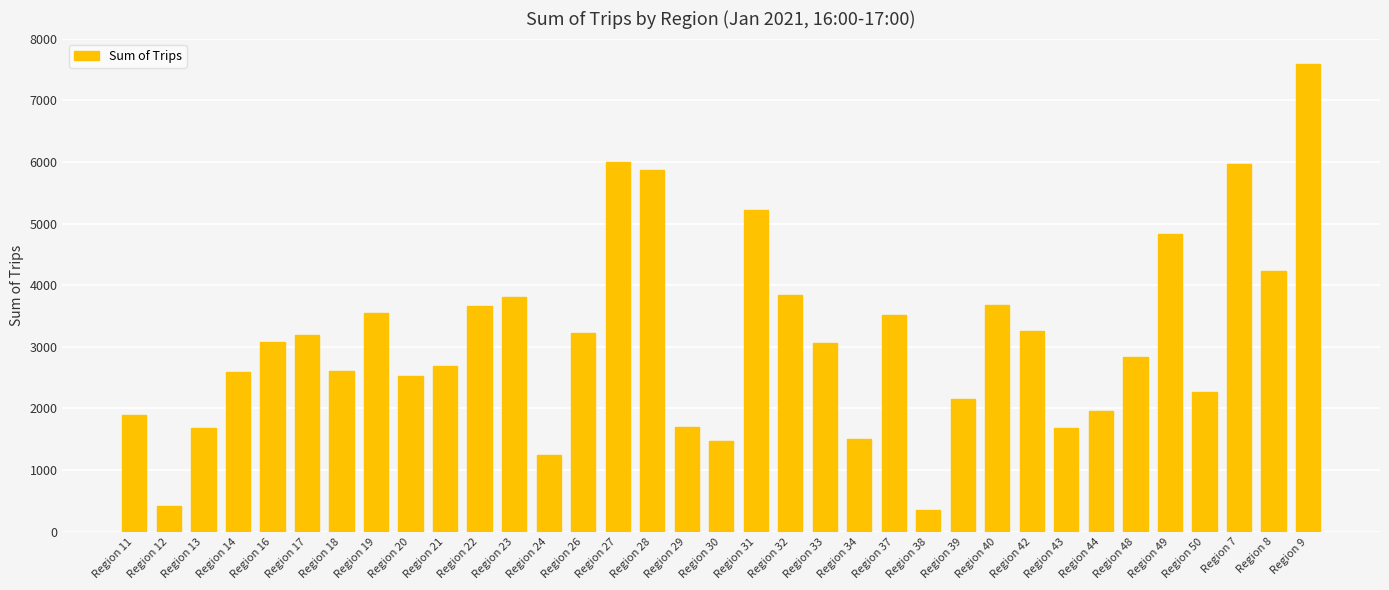

What is the greatest value displayed?

7594